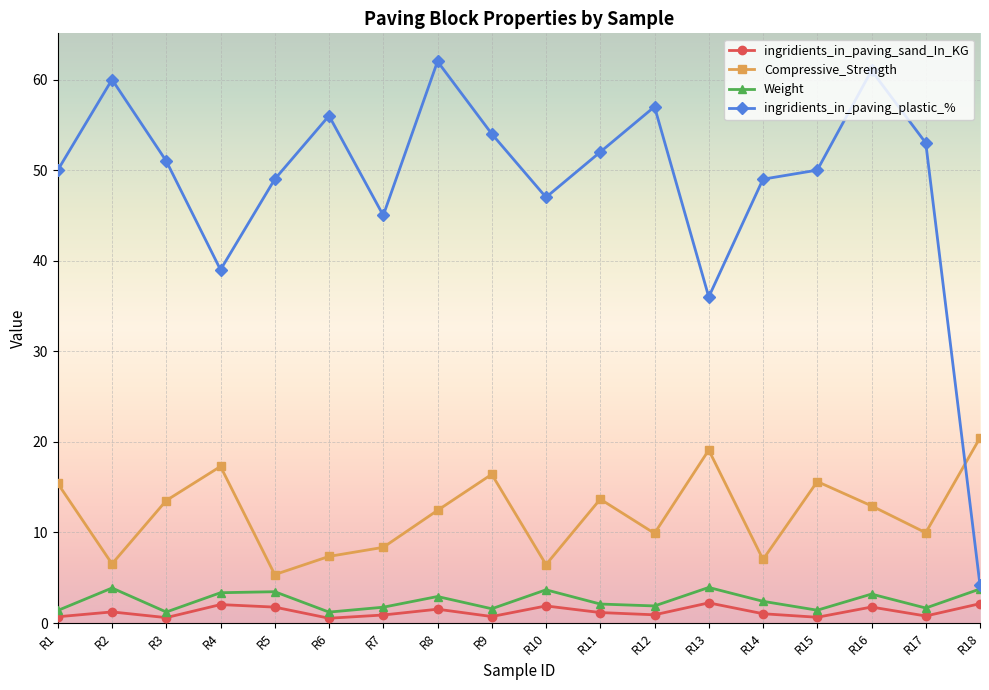

Between R15 and R18, which series saw the biggest shift?

ingridients_in_paving_plastic_%